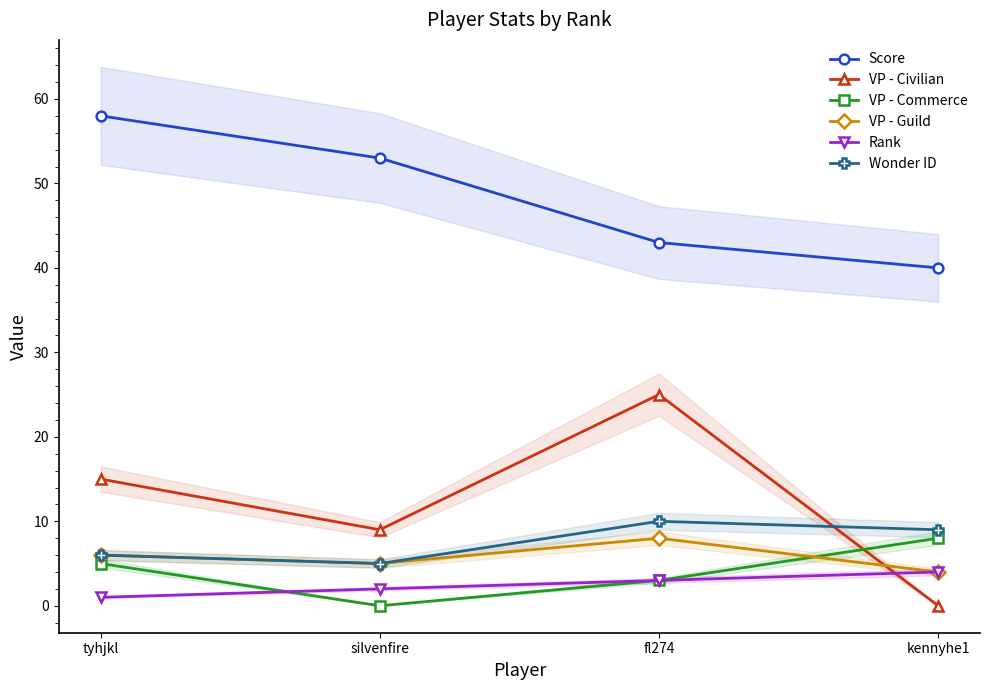

True or false: VP - Civilian and Score cross at least once.

False